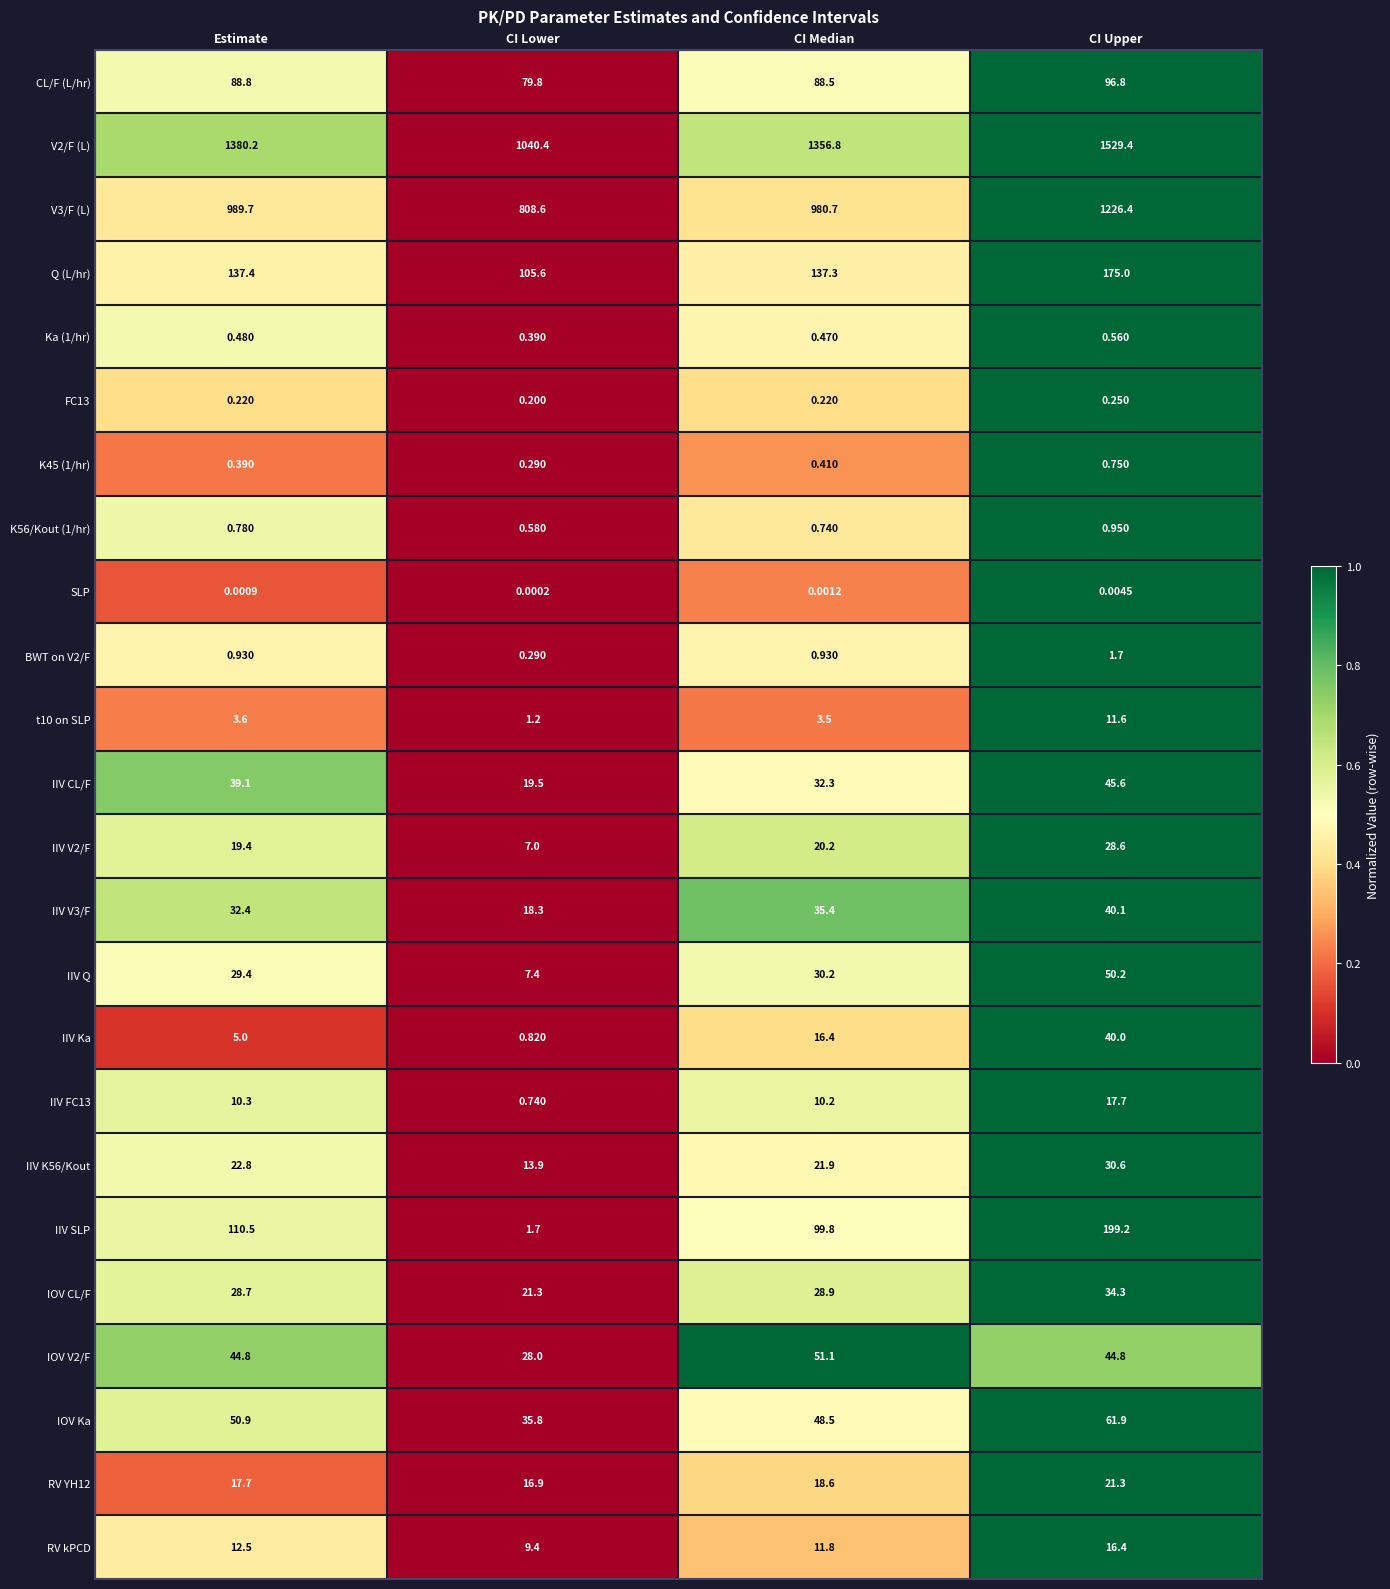

Is the value of CL/F (L/hr) at CI Lower greater than the value of t10 on SLP at CI Median?

Yes